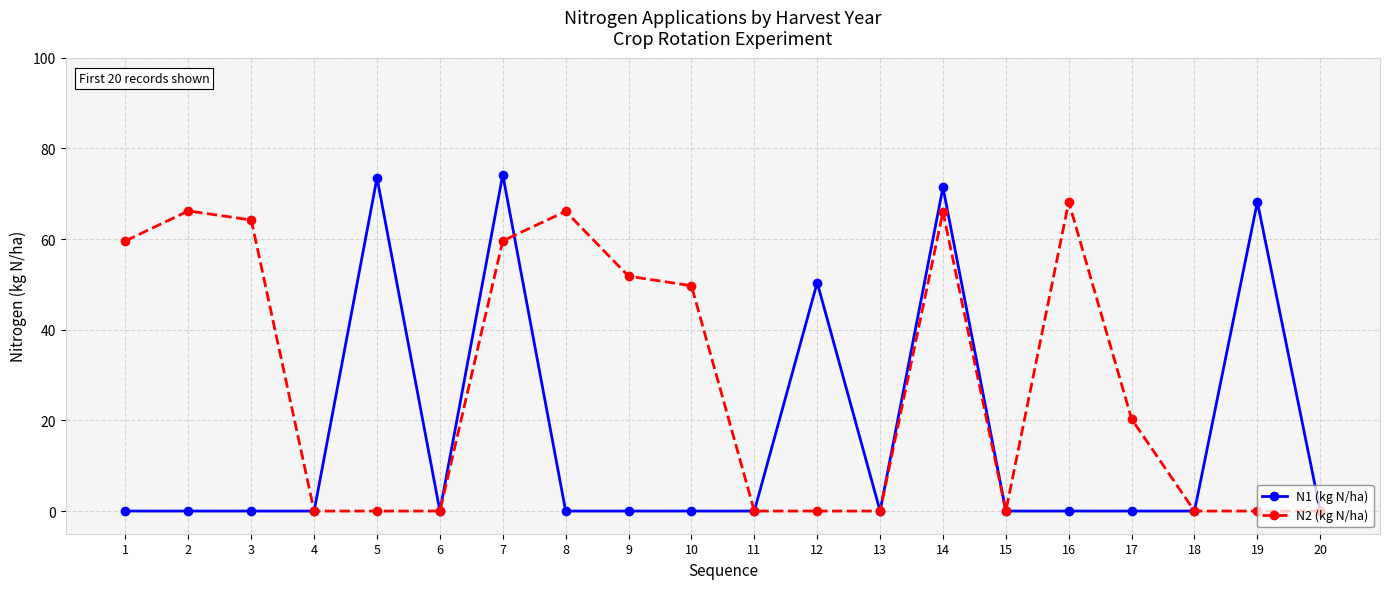

At 7, list the series in order from largest to smallest.

N1 (kg N/ha), N2 (kg N/ha)